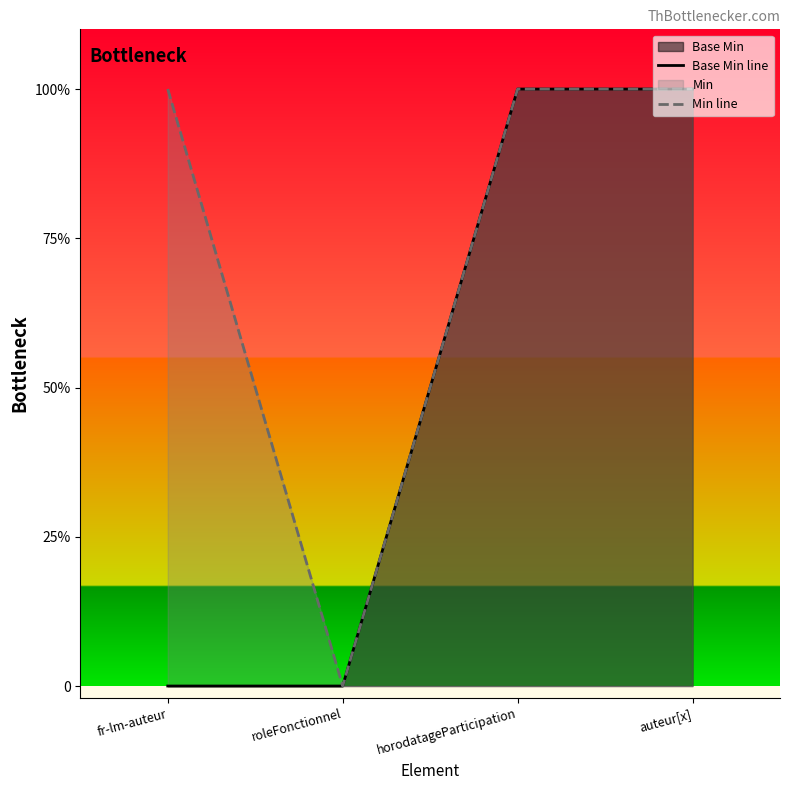

True or false: Min line has more than 1 points higher than both neighbors.

False